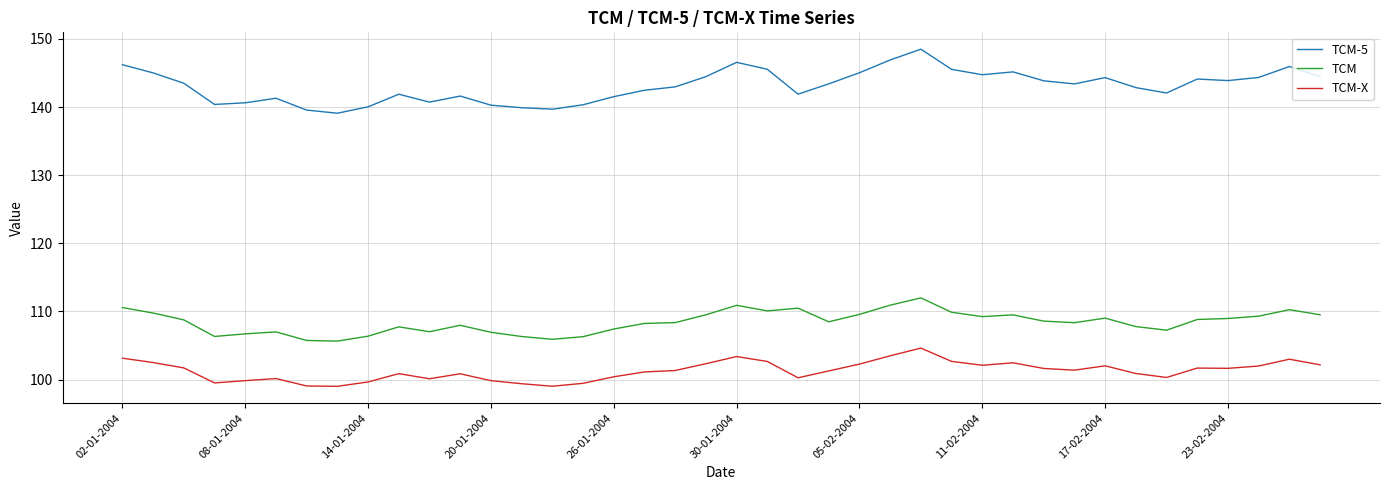

List the series in order of their peak value, highest first.

TCM-5, TCM, TCM-X